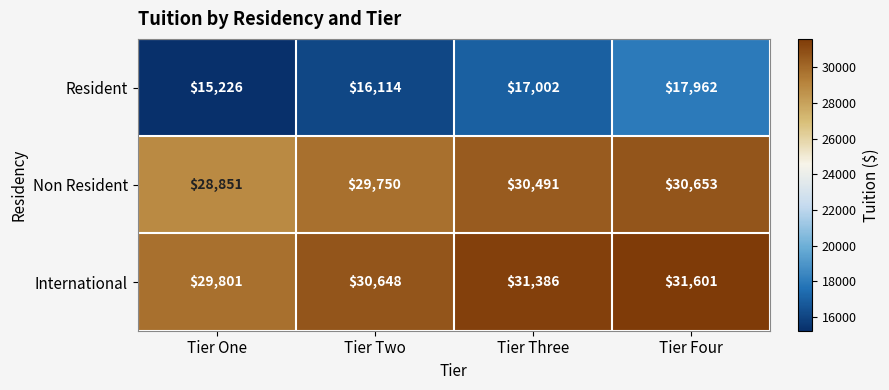

How many distinct data groups are displayed?

3